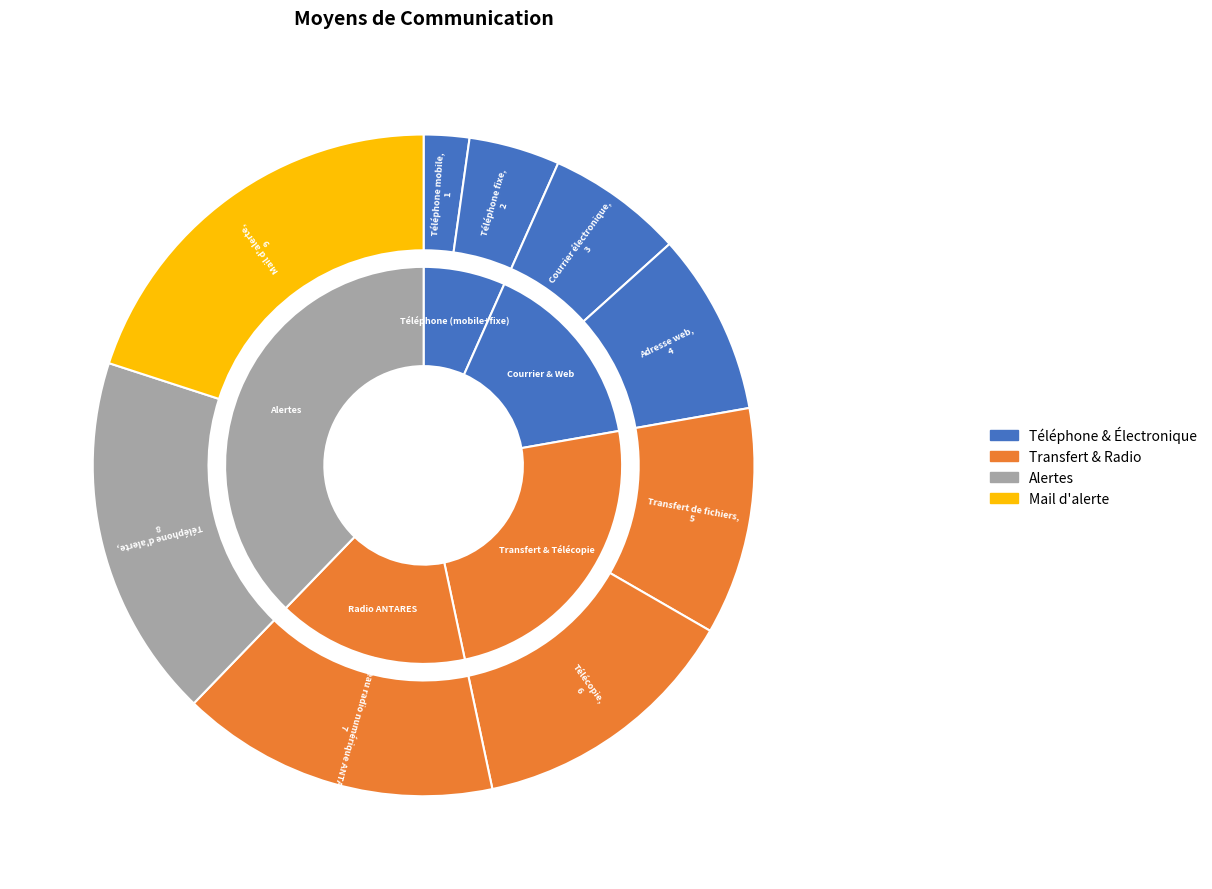

The Téléphone mobile slice represents 2% of the pie. True or false?

True